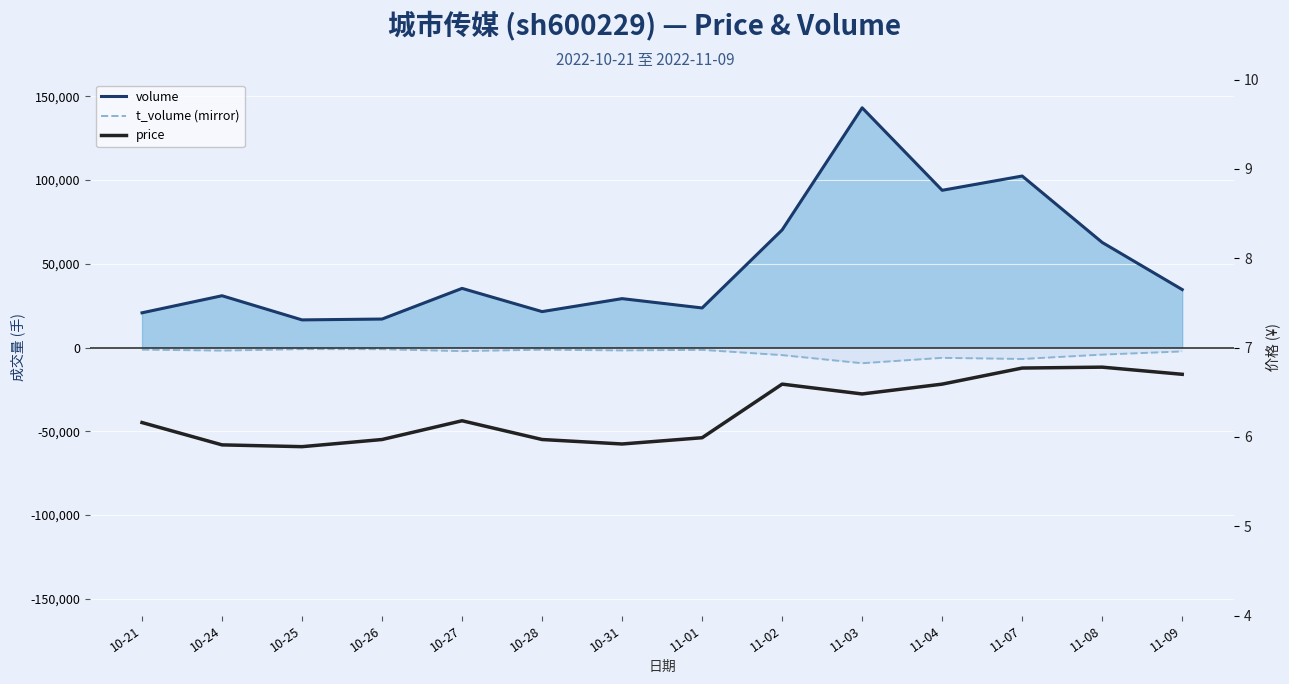

What is the minimum value for t_volume (mirror line)?

-9395.0